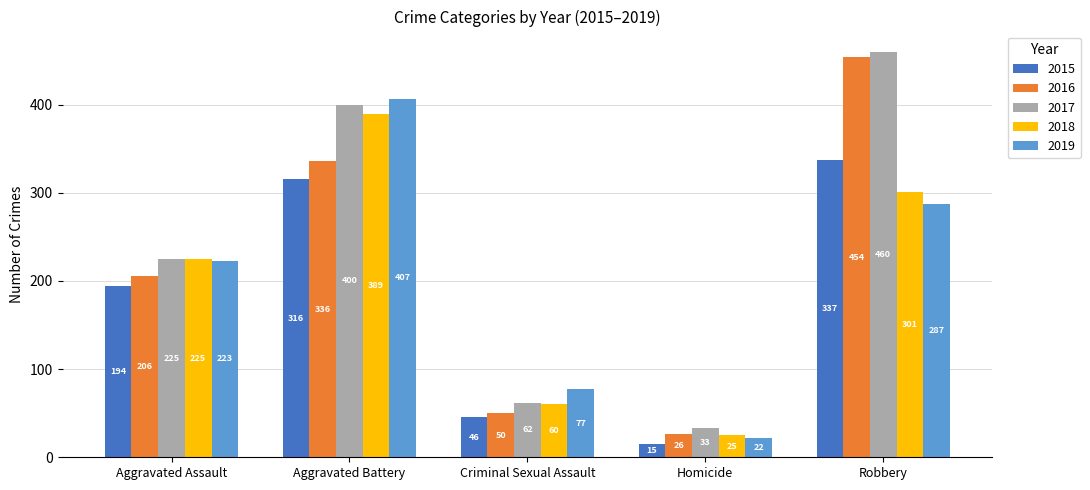

Does the chart contain stacked bars?

No